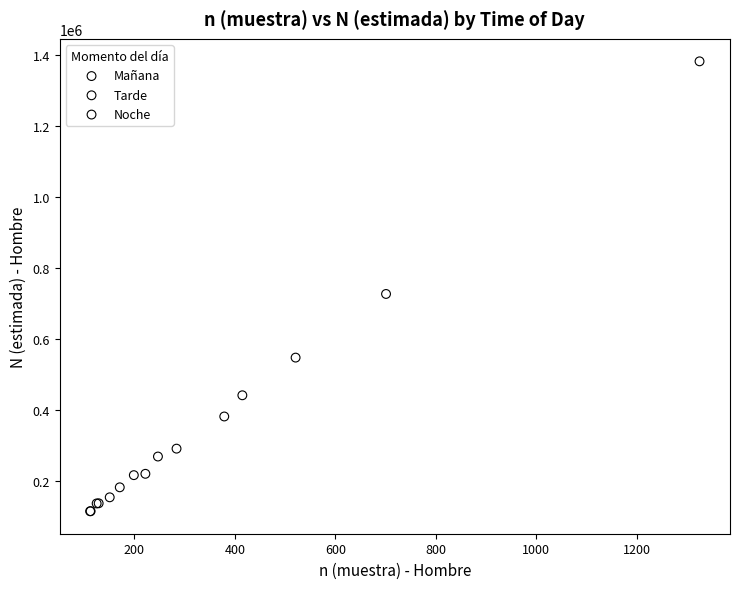

Which series reaches the maximum Y coordinate?

Noche